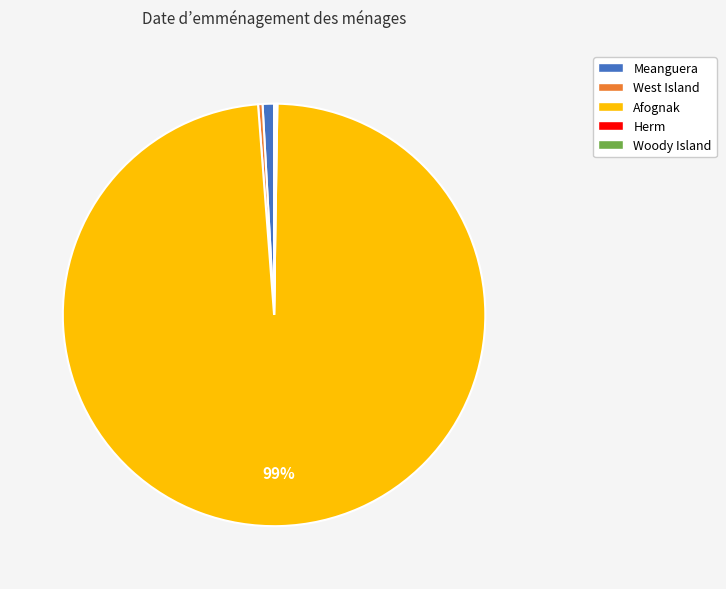

To the nearest percent, what is the combined percentage of West Island and Afognak?

99%